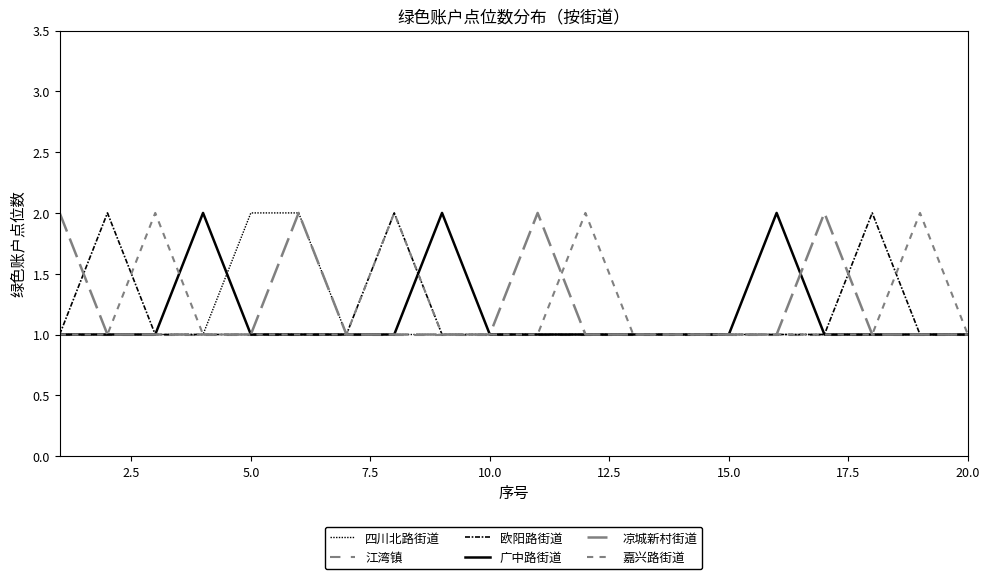

Does the chart display data point markers on the line(s)?

No